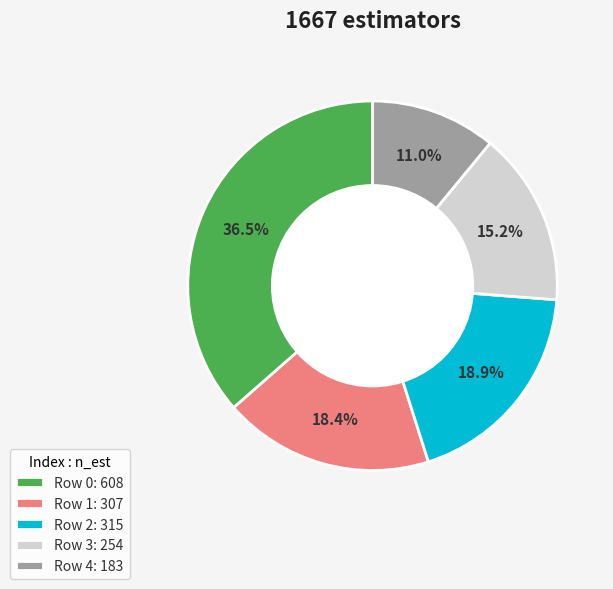

Which slice is the largest?

Row 0: 608